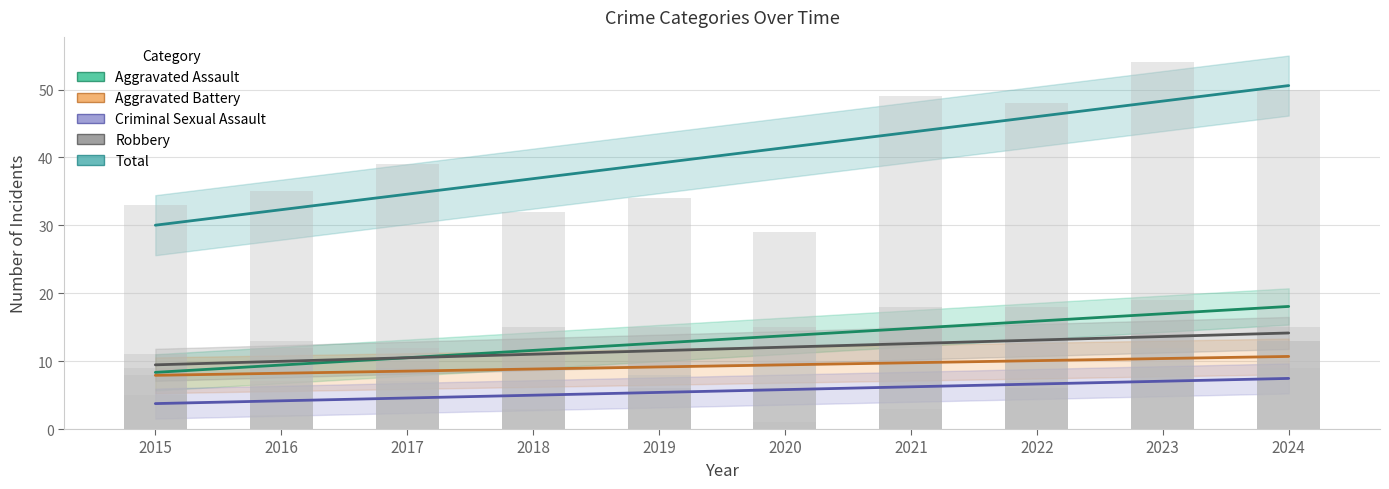

Rank the categories by Criminal Sexual Assault value from highest to lowest.

2024, 2023, 2022, 2021, 2020, 2019, 2018, 2017, 2016, 2015